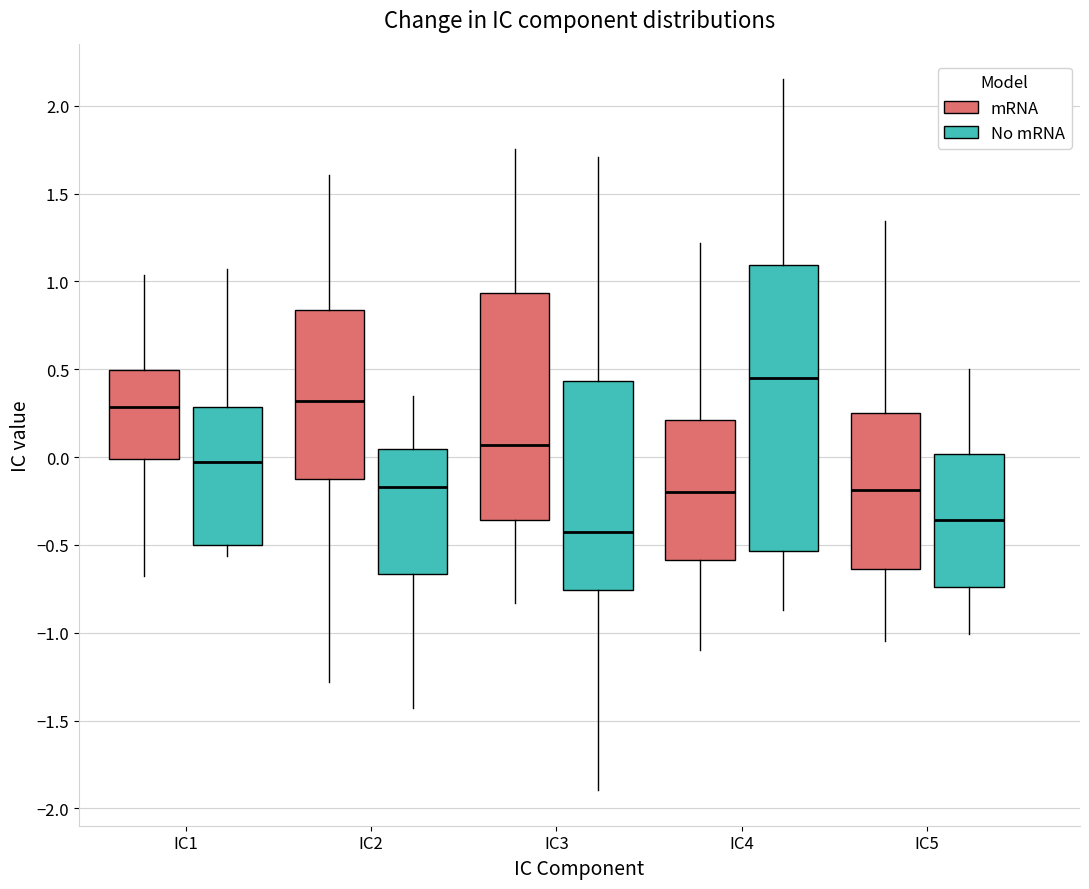

Where is the upper edge of the box for IC3 (No mRNA) on the y-axis? The values are not printed on the chart, so give them approximately, as read against the axis.

0.45